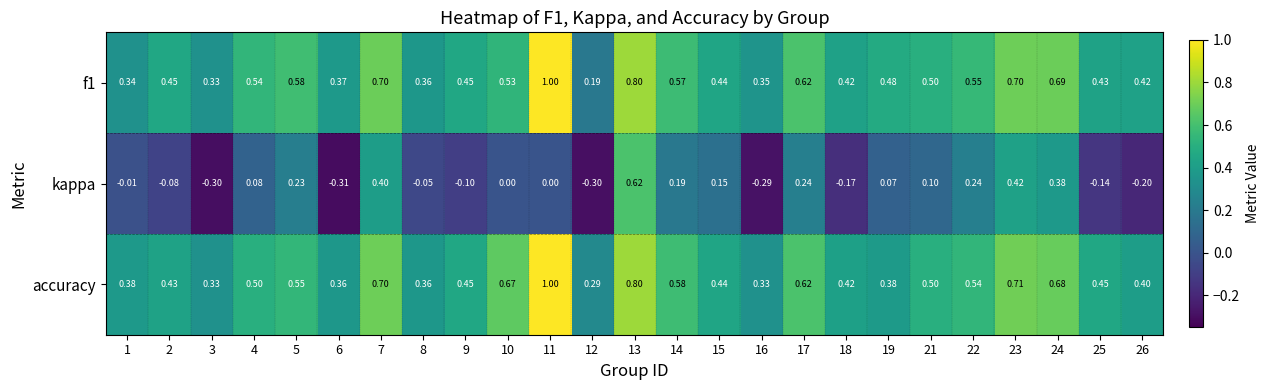

Which series has the largest total across all categories?

accuracy